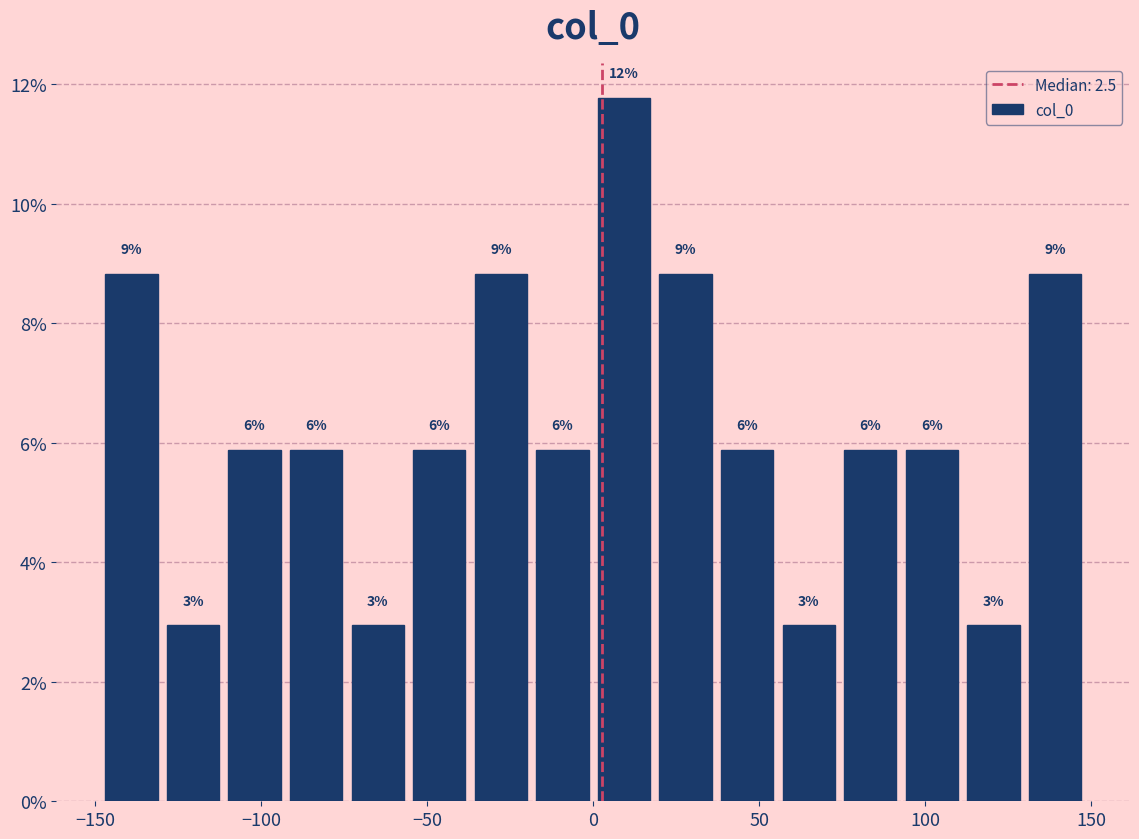

Read against the x-axis, roughly where is the centre of the tallest bar?

10